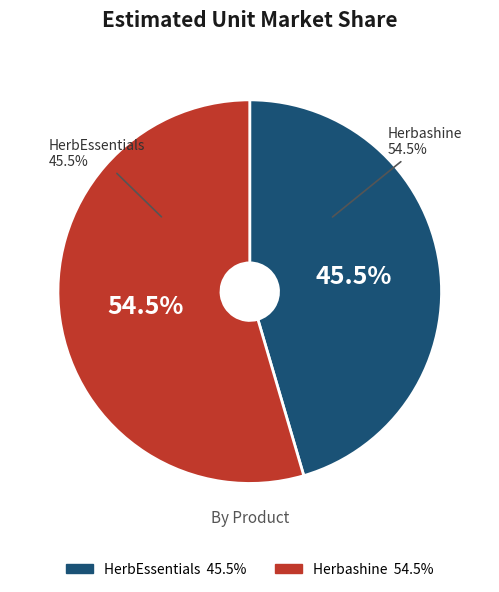

What is the total percentage of HerbEssentials and Herbashine?

100.0%